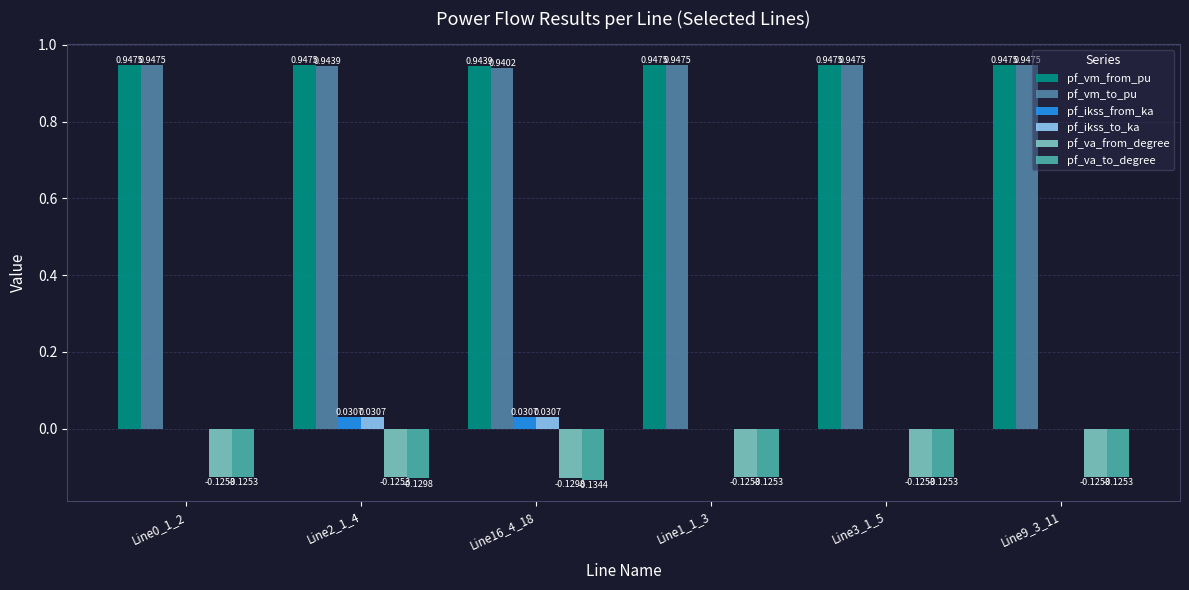

How many pf_vm_to_pu values are between 0 and 1?

6